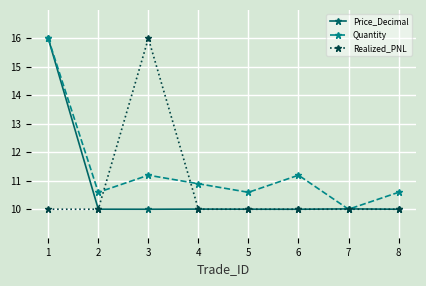

How many series are shown in this chart?

3